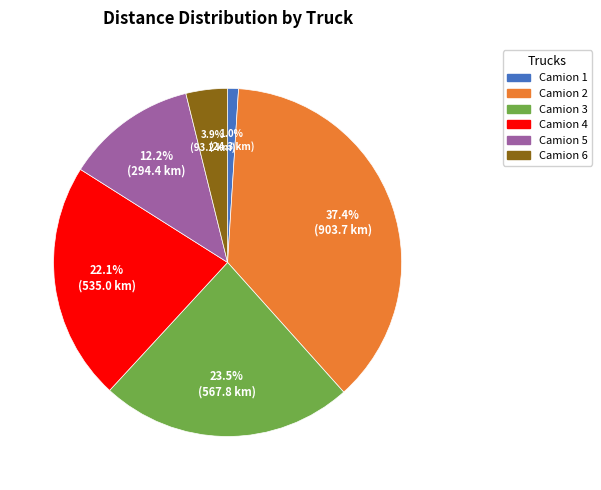

To the nearest percent, what is the difference between the largest and smallest slice percentages?

36%